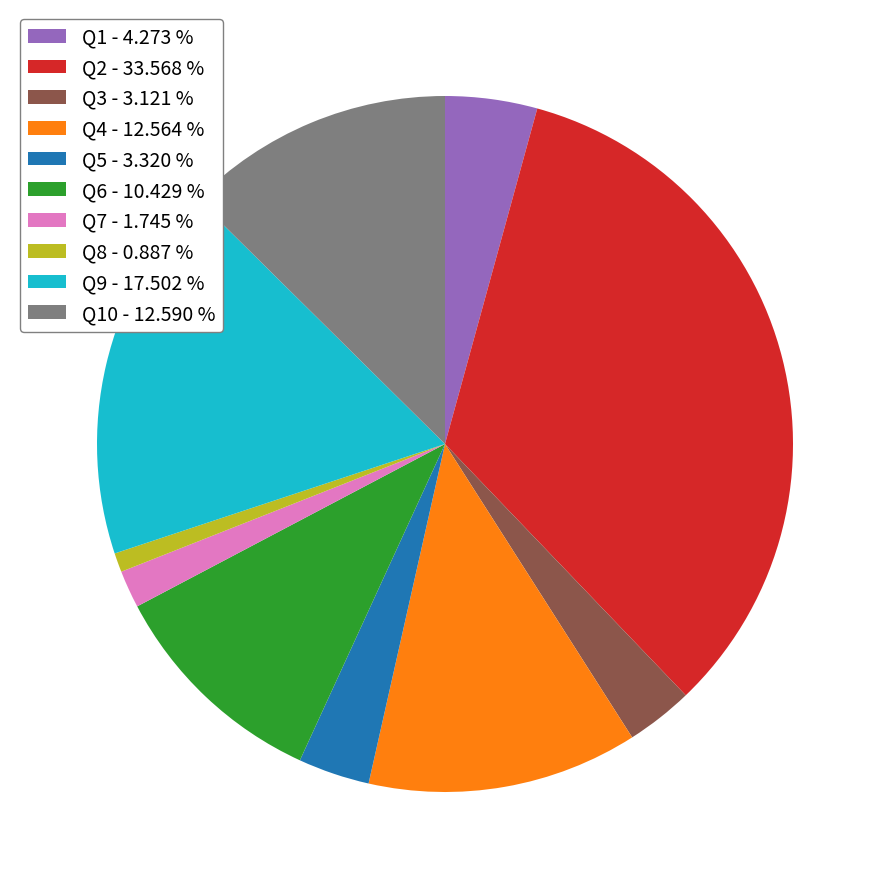

Between Q8 - 0.887 % and Q1 - 4.273 %, which is larger?

Q1 - 4.273 %